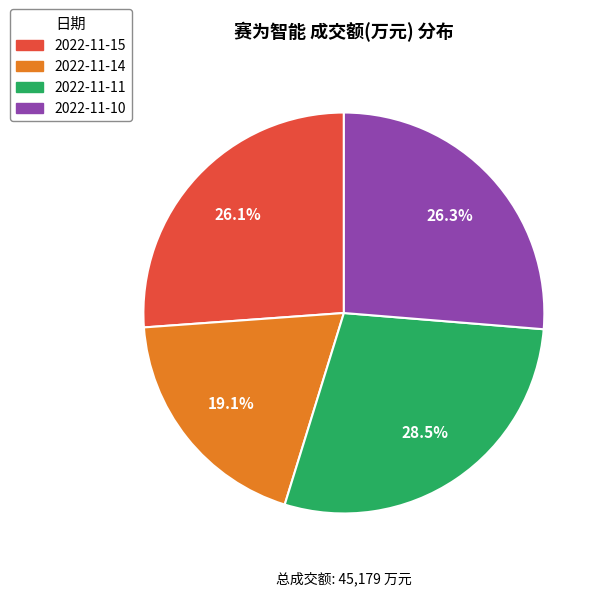

Approximately how many times larger is the value at 2022-11-15 compared to 2022-11-10?

1.0